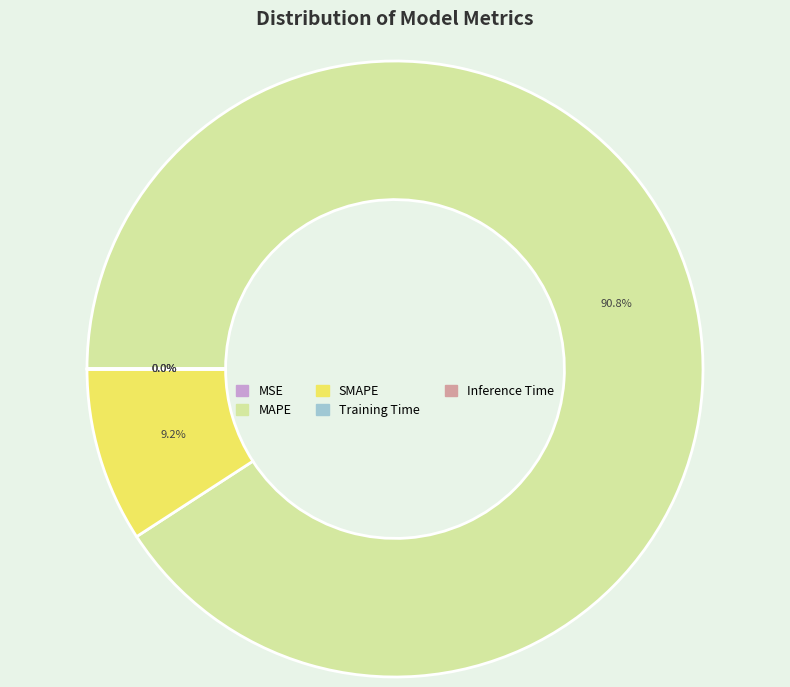

To the nearest percent, what is the average slice percentage?

20%